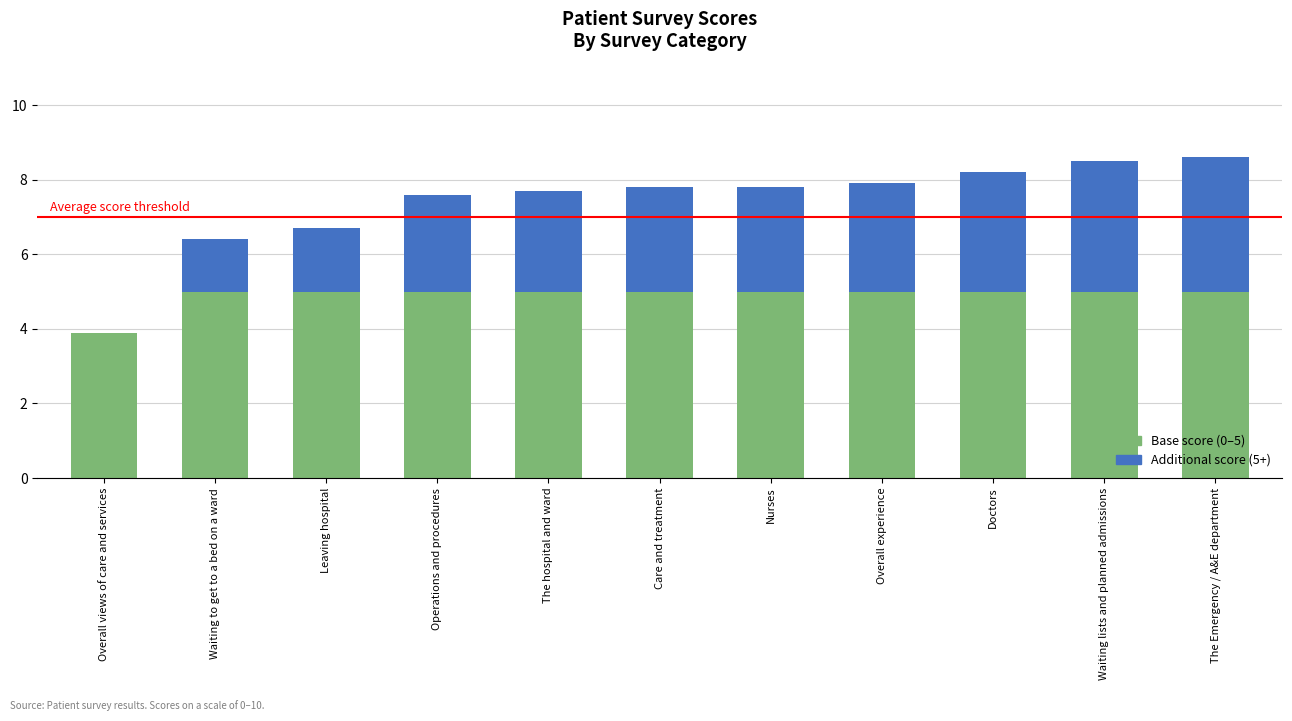

What is the maximum value for Base score (0–5)?

5.0